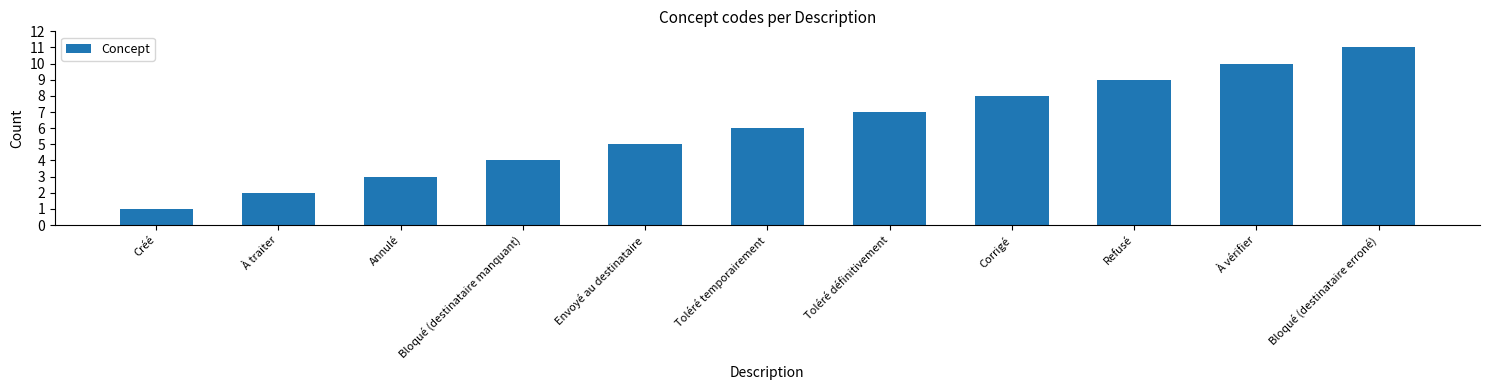

What position from the left is Refusé?

9